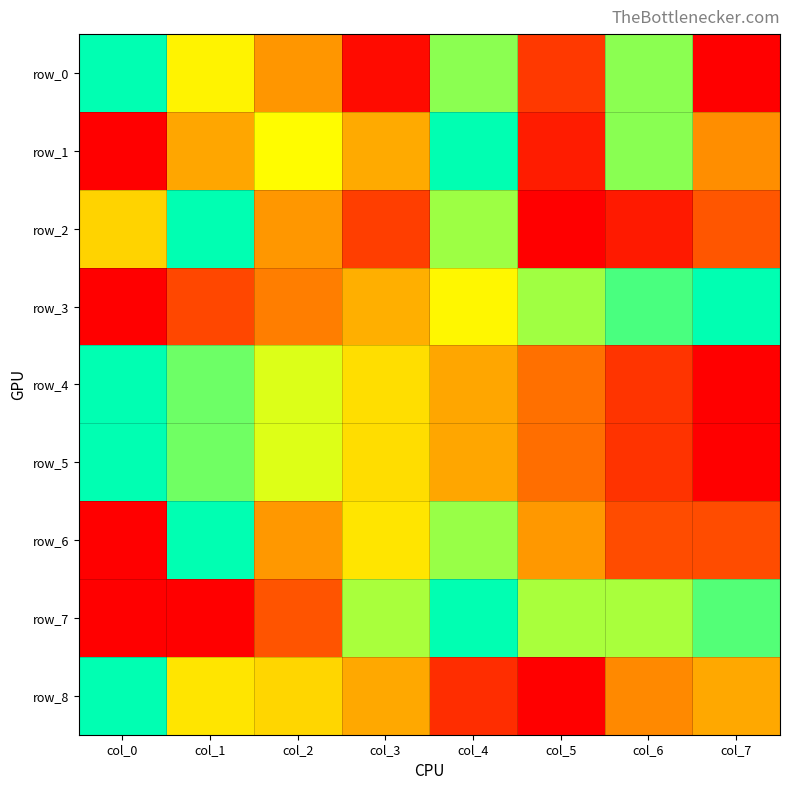

Is it true that row_6 equals 0.4 at col_5?

True